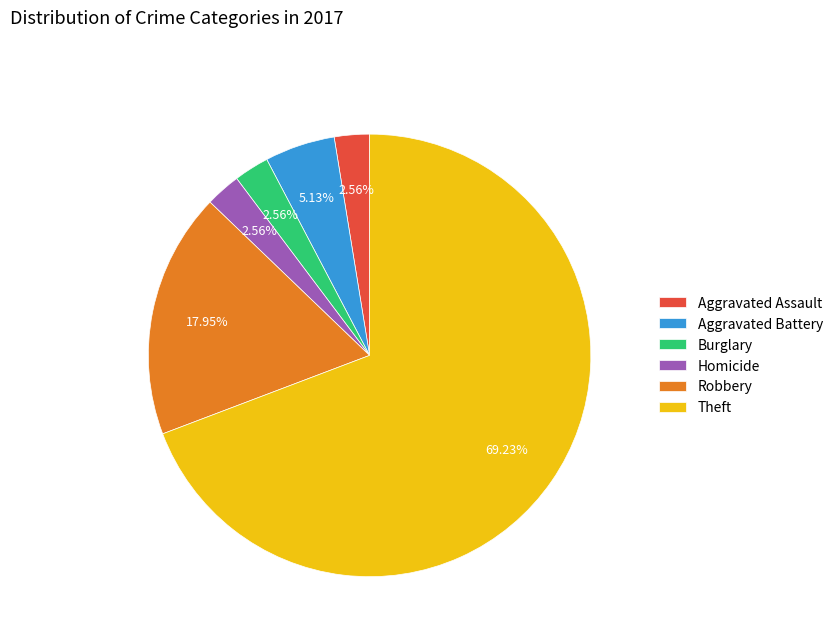

To the nearest percent, what is the average slice percentage?

17%